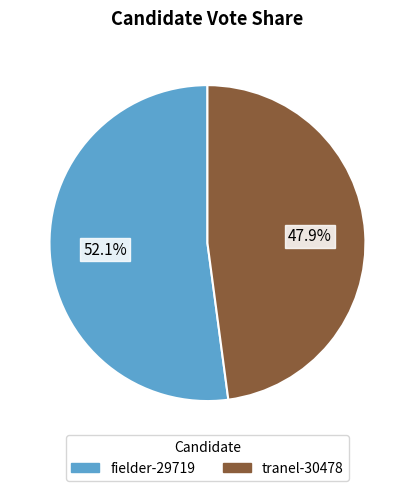

The tranel-30478 slice represents 48% of the pie. True or false?

True